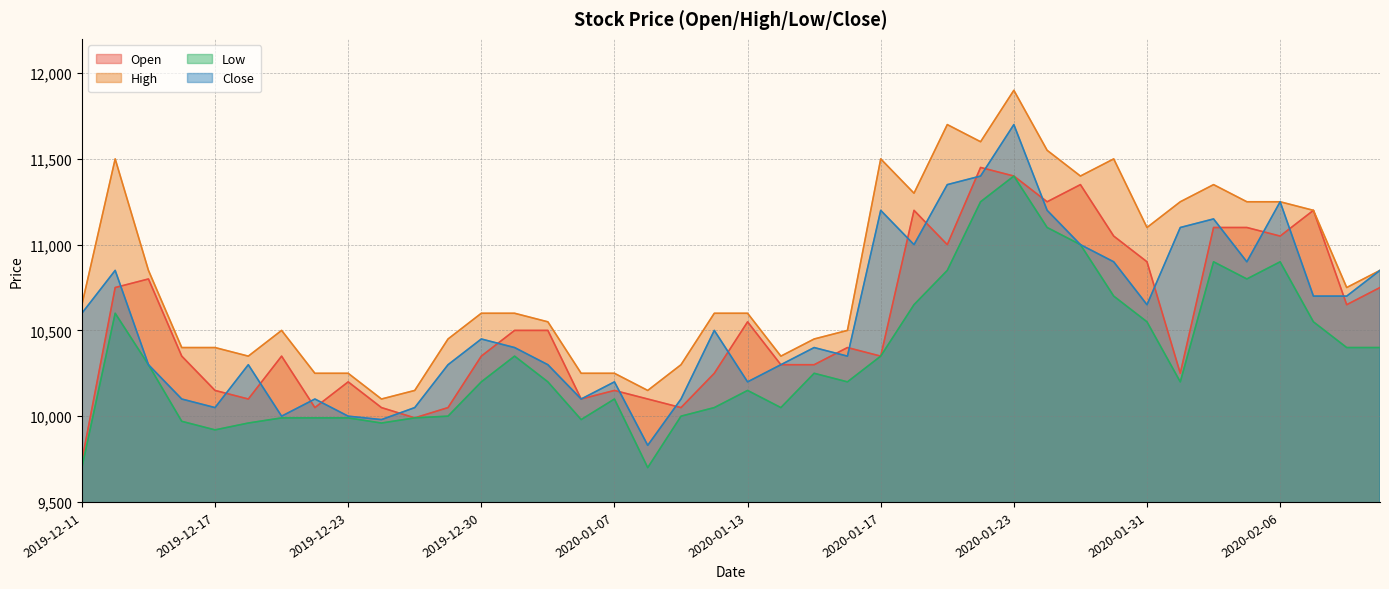

At which category does Low reach its first local peak?

2019-12-12